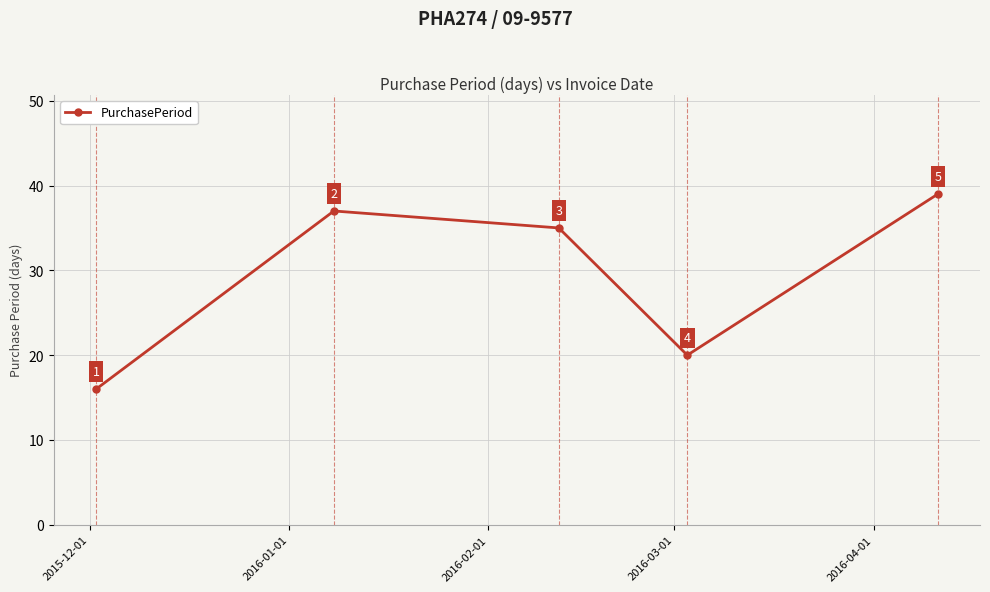

What is the value of the 4th point from the left?

20